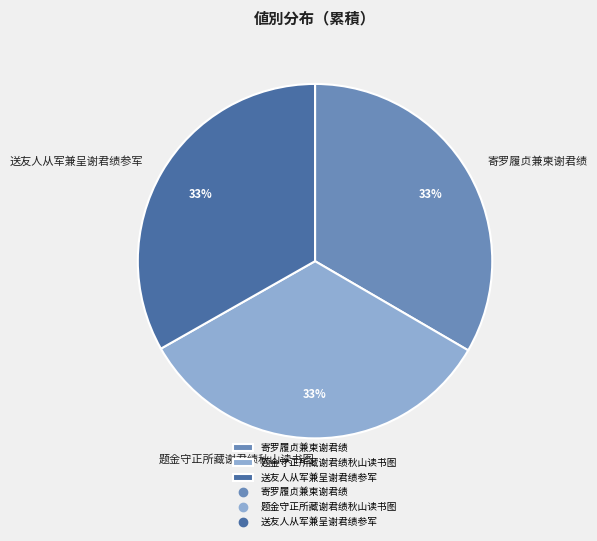

Combined, do 寄罗履贞兼柬谢君绩 and 送友人从军兼呈谢君绩参军 account for over 50%?

Yes